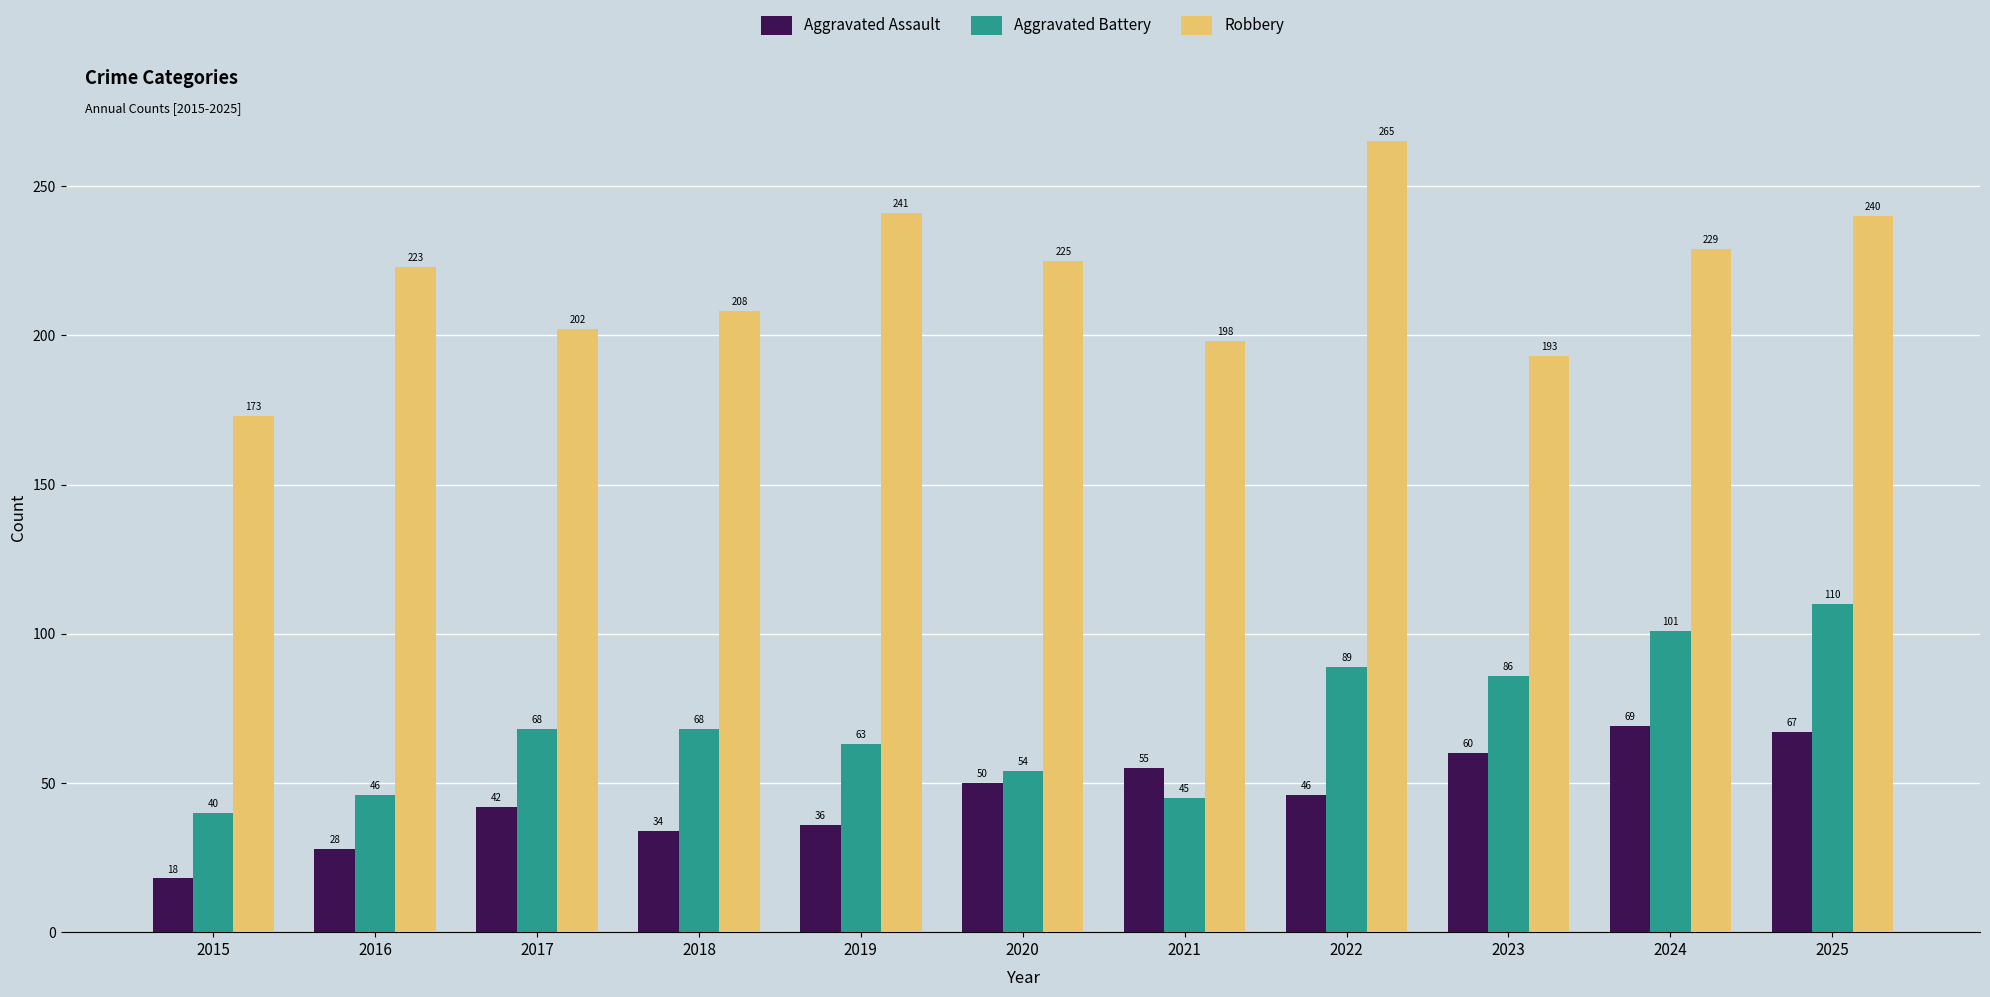

What is the value of the Aggravated Assault bar at the 9th from the left?

60